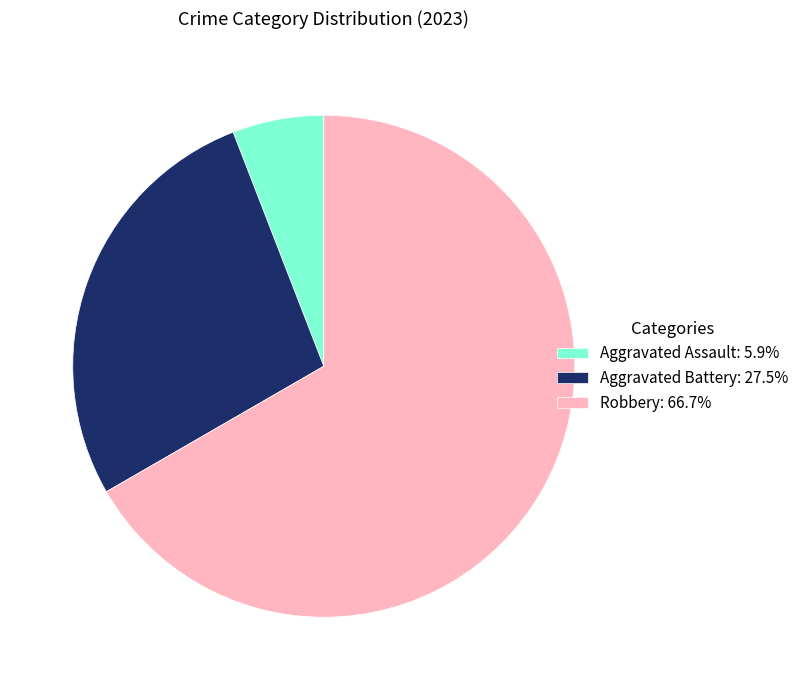

Combined, do Aggravated Battery: 27.5% and Robbery: 66.7% account for over 50%?

Yes